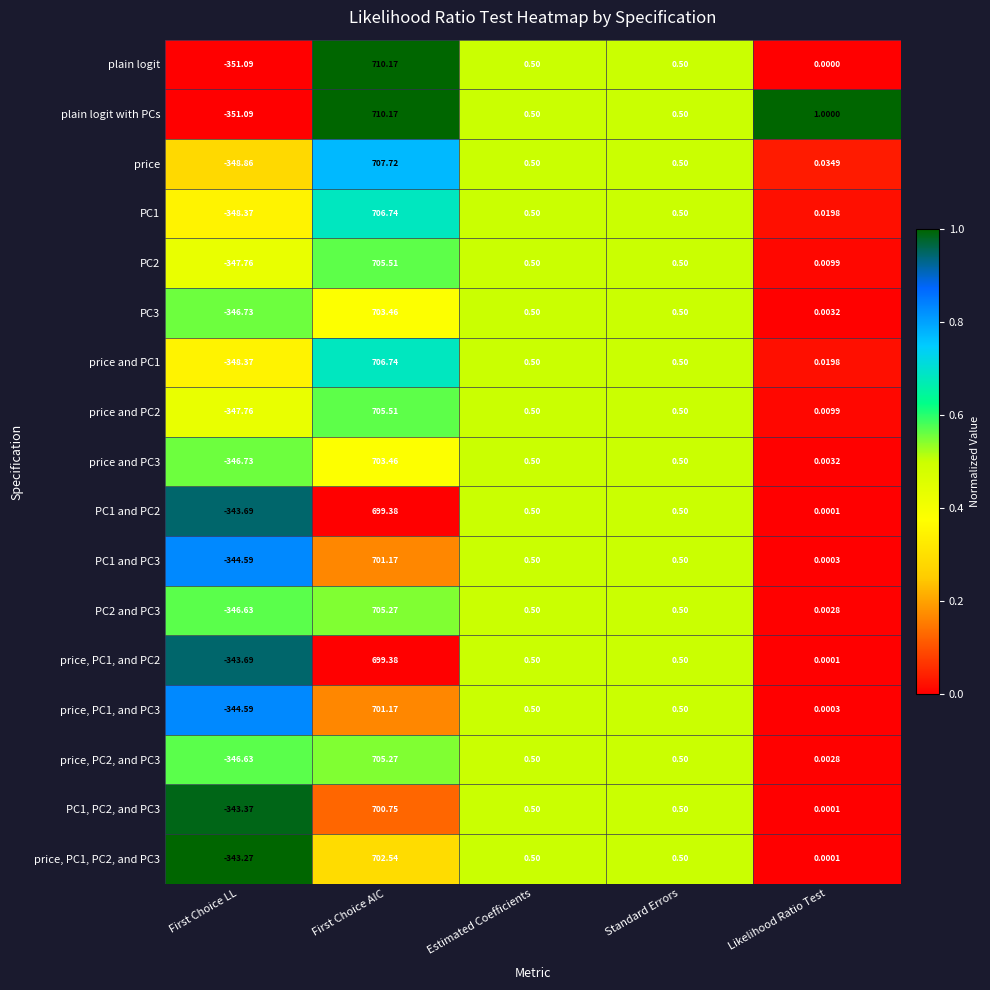

How many data points does each series have?

5